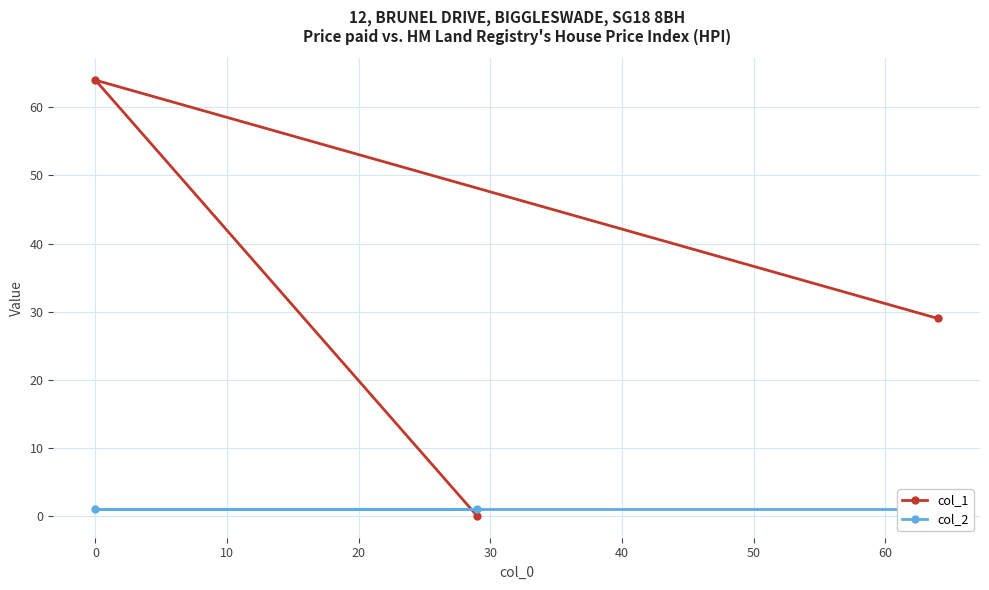

What is the difference between the highest and lowest values at 0?

63